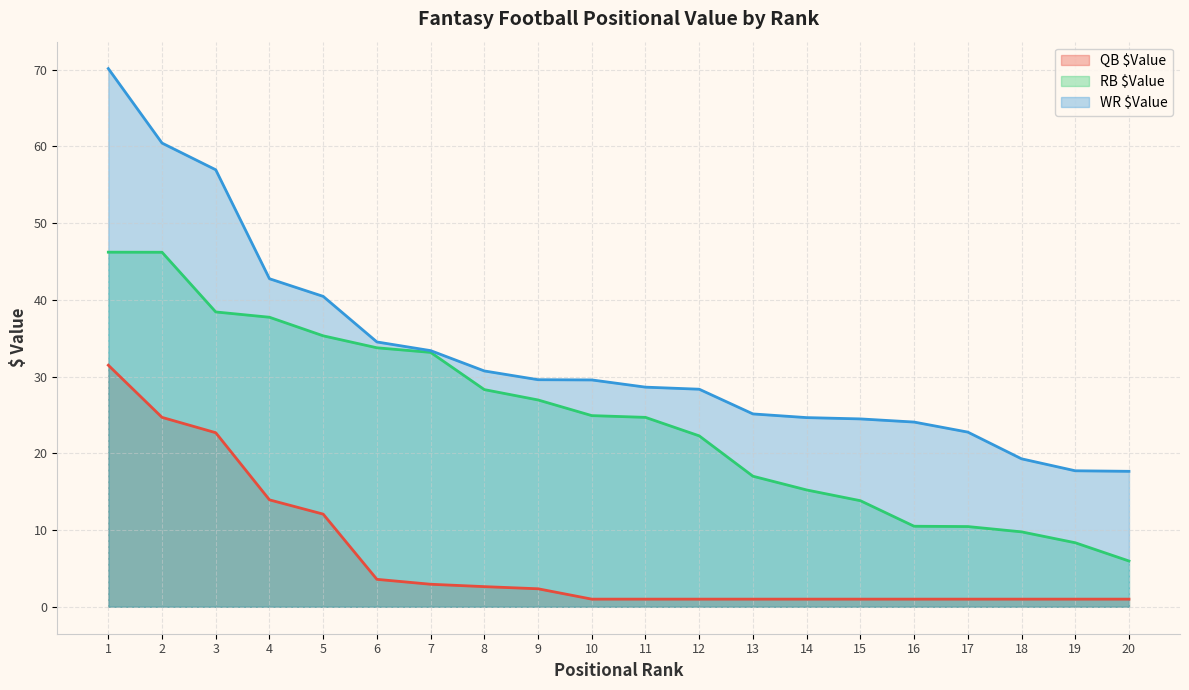

How many lines are shown in the chart?

3